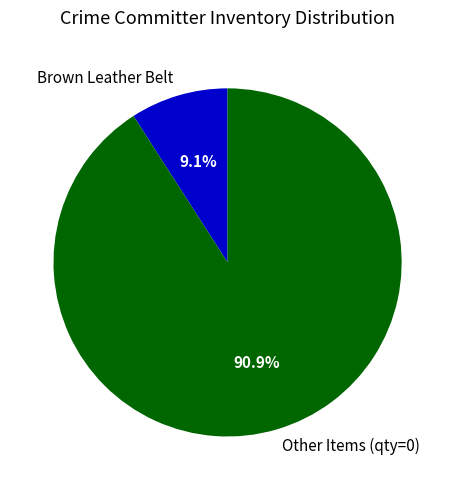

How many slices are in this pie chart?

2